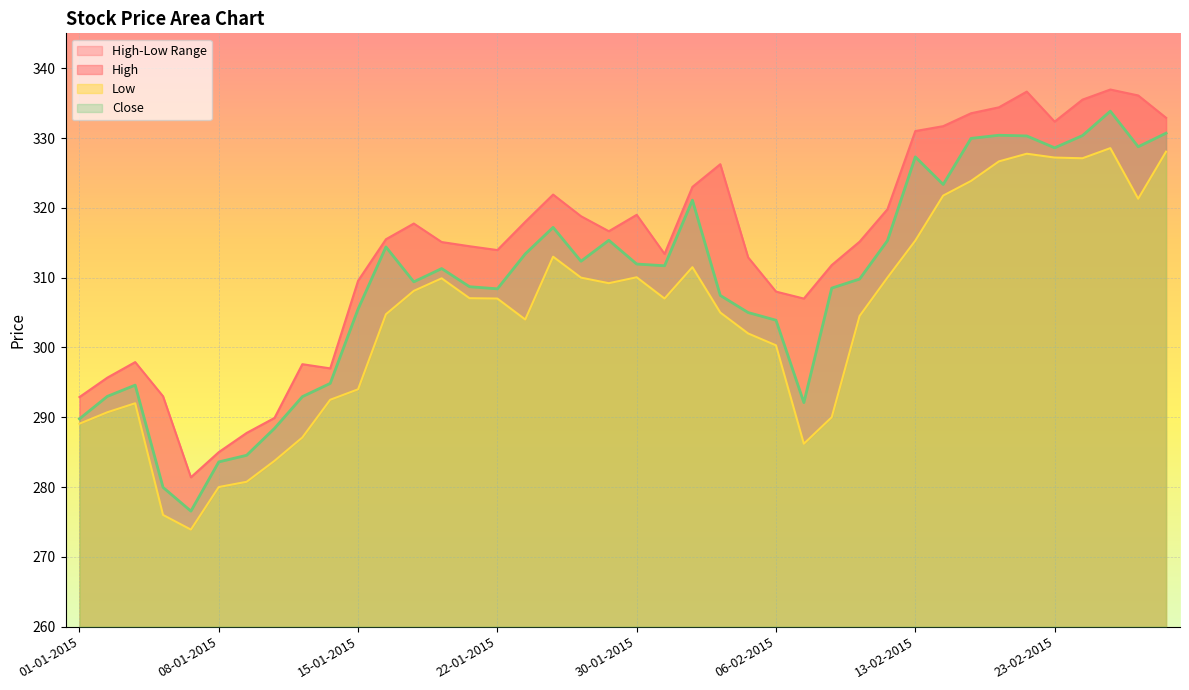

In Close, how many points are lower than both neighbors (excluding endpoints)?

9